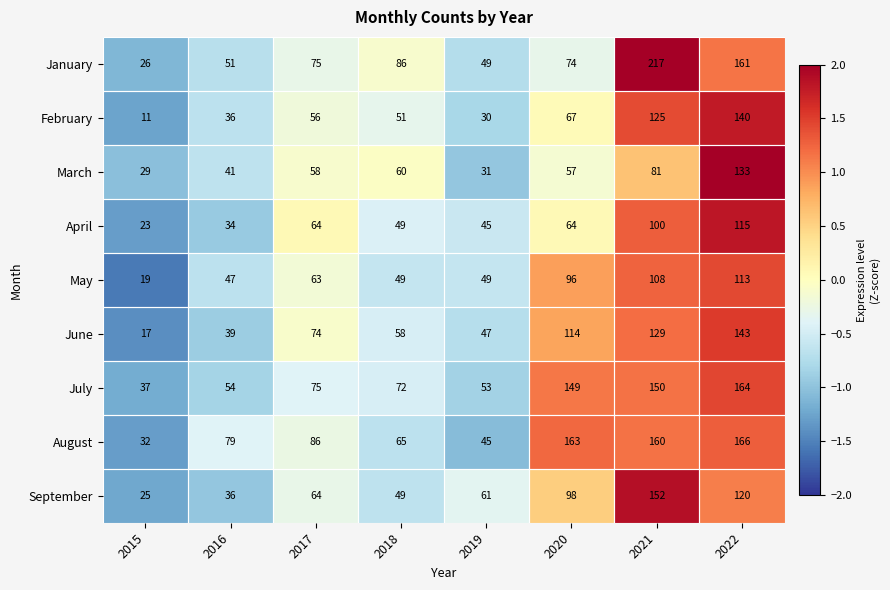

What is the total value across all series at 2018?

539